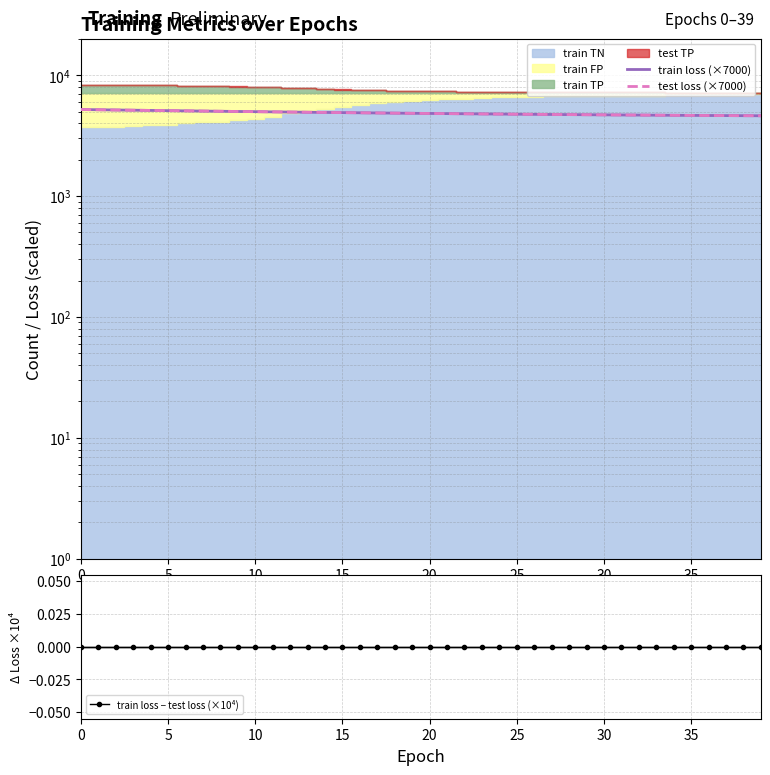

True or false: test loss (×7000) and train loss − test loss (×10⁴) cross at least once.

False